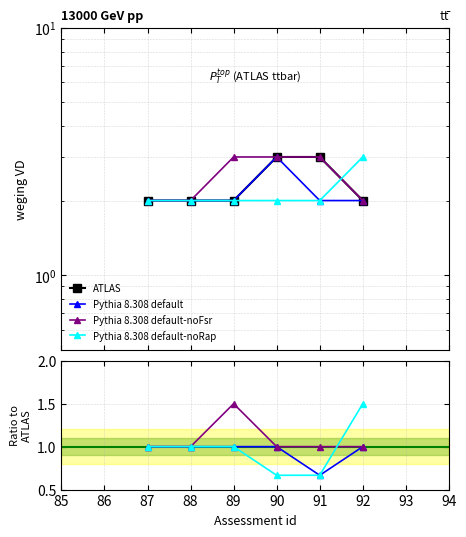

Between 89 and 90, which is larger?

90